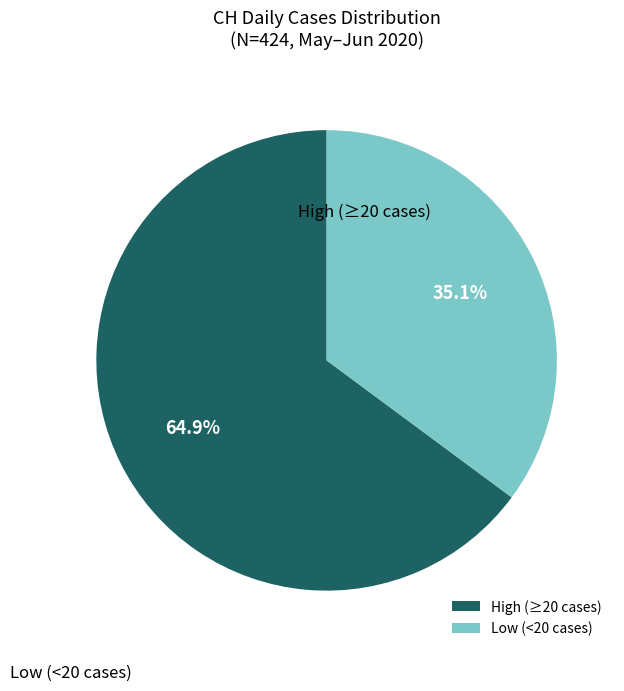

What percentage do High (≥20 cases) and Low (<20 cases) together represent?

100.0%